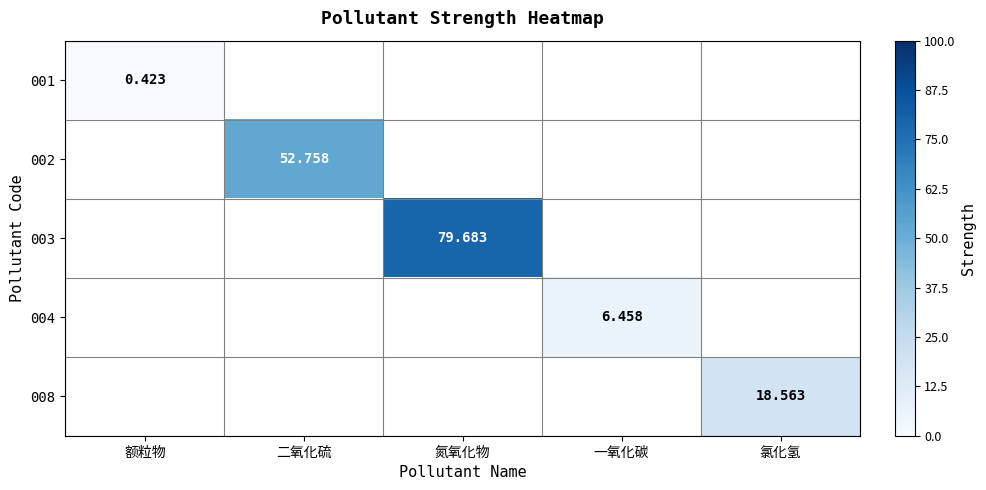

Count the number of data series in this chart.

5